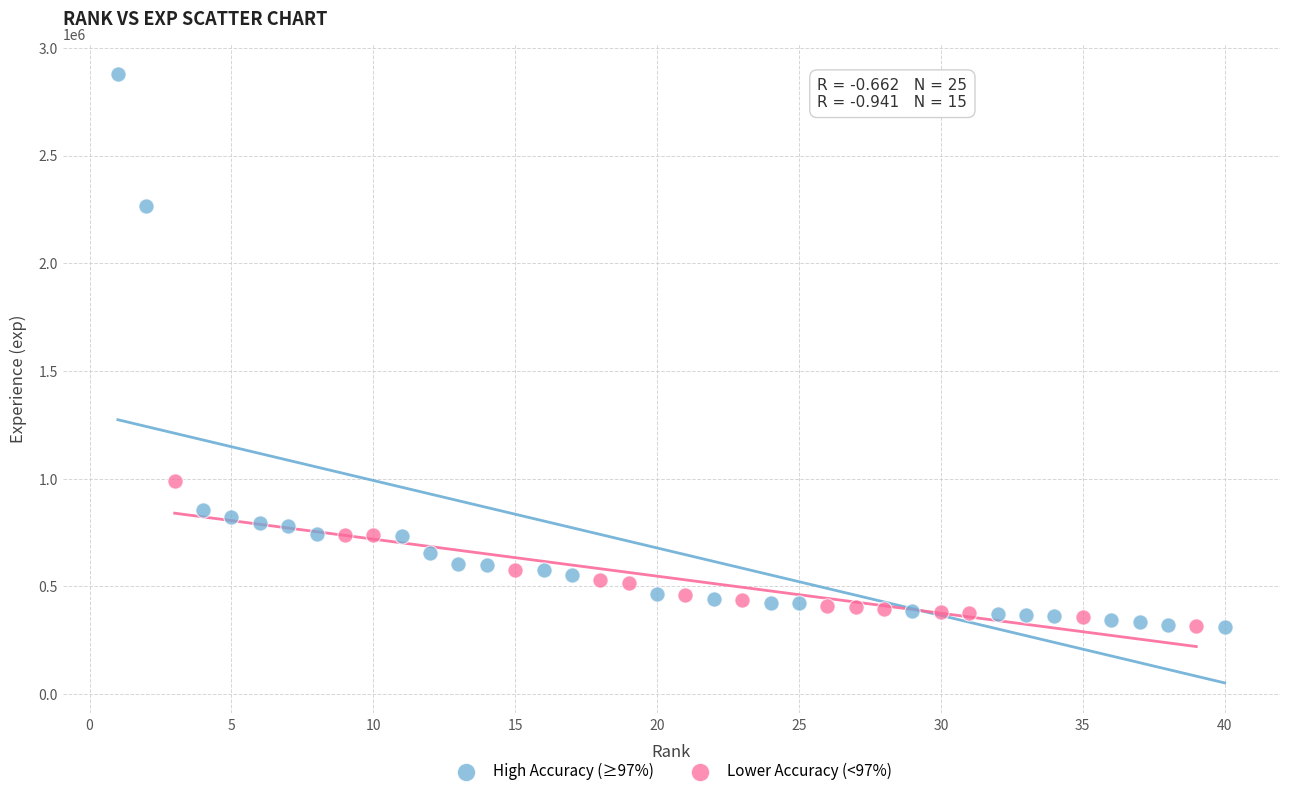

Which series has the widest spread of Y values?

High Accuracy (≥97%)